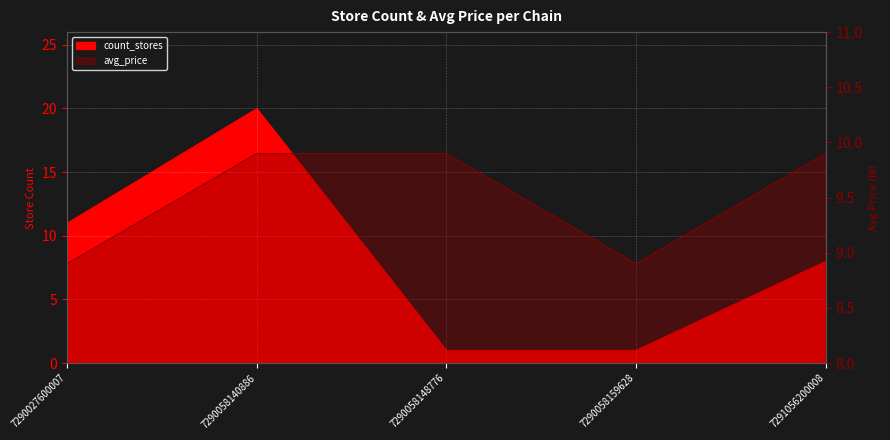

Reading left to right, extract all data points from this chart.

count_stores: 7290027600007=11.0	7290058140886=20.0	7290058148776=1.0	7290058159628=1.0	7291056200008=8.0
avg_price: 7290027600007=8.9	7290058140886=9.9	7290058148776=9.9	7290058159628=8.9	7291056200008=9.9